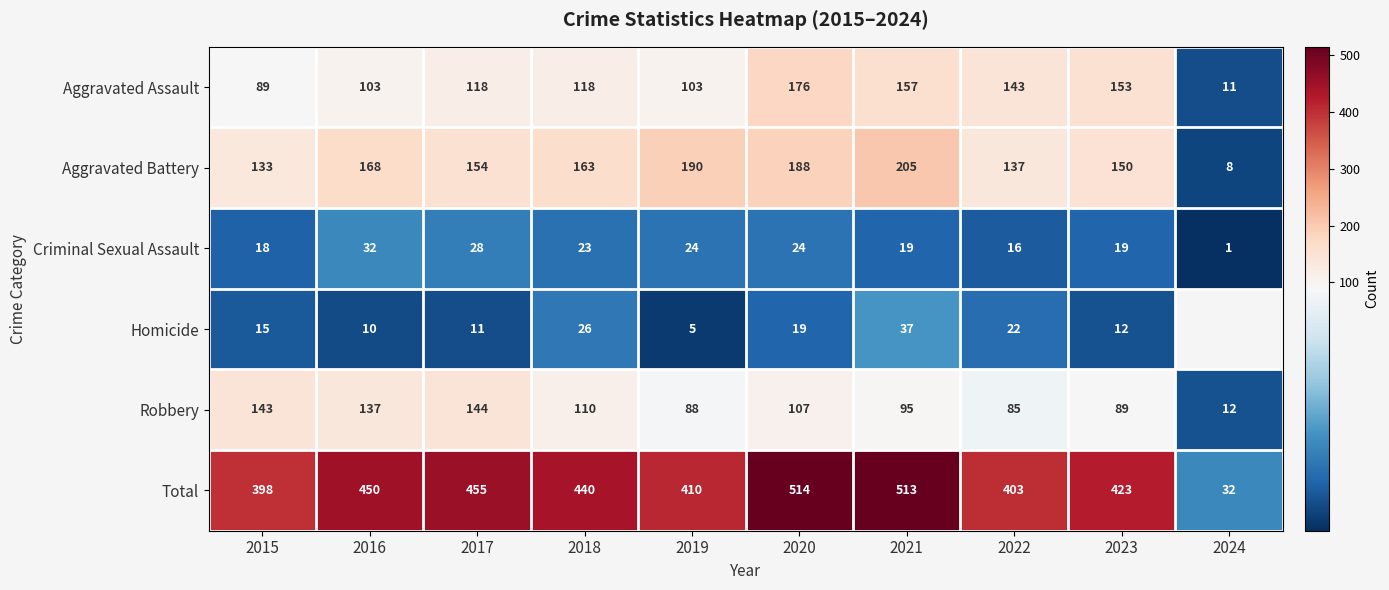

Which has a higher value, 2016 or 2015?

2016